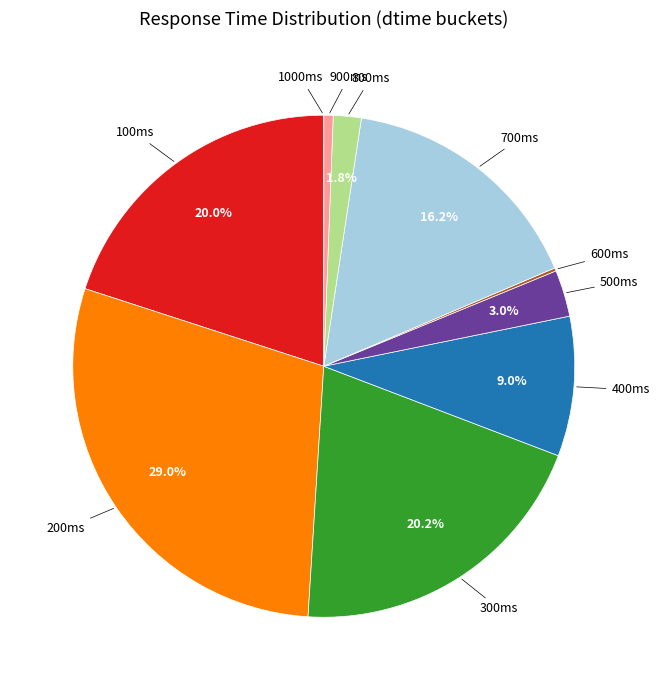

Does any single category account for the majority?

No